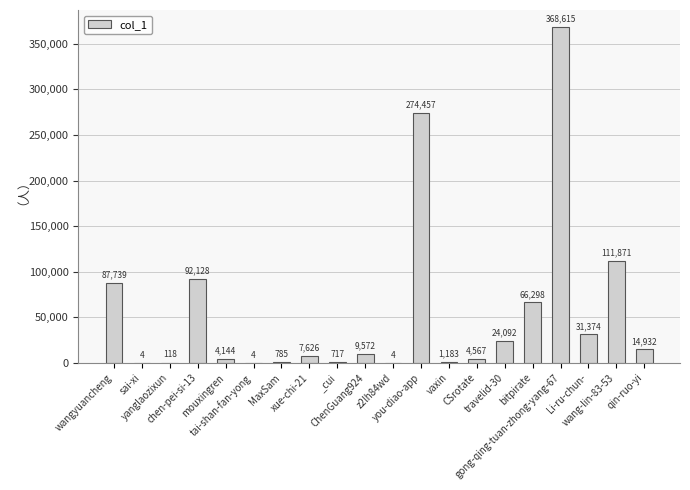

At which label does the data first exceed 9572?

wangyuancheng